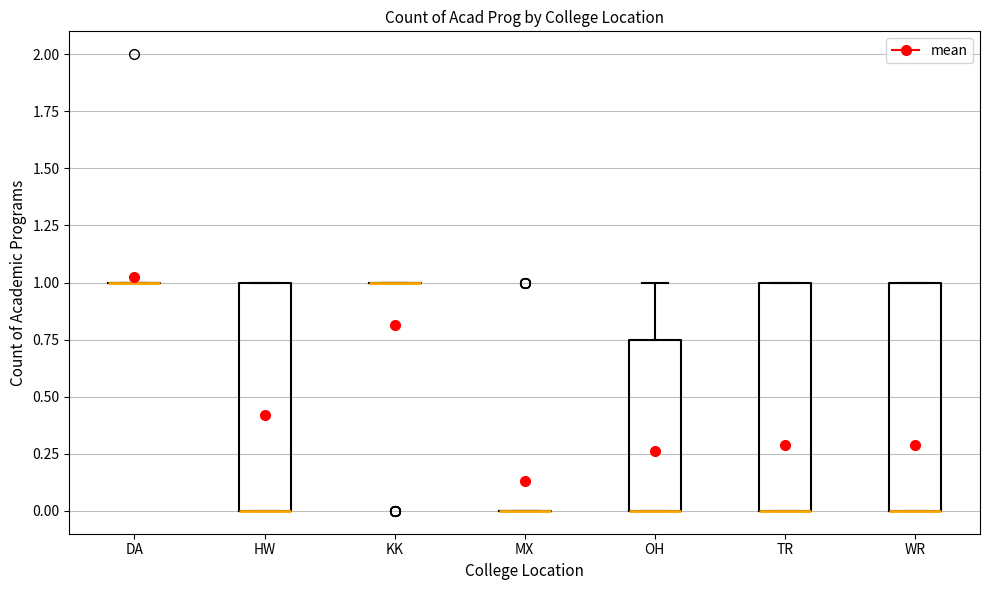

Reading left to right, transcribe this box plot: for each box, give where its median line is, the range the box spans, and where its two whiskers end, as read against the y-axis. The values are not printed on the chart, so give them approximately, as read against the axis.

DA: box collapsed to a line at 1.00, whiskers 1.00 to 1.00
HW: median 0.00 (drawn on the box's lower edge), box 0.00 to 1.00, whiskers 0.00 to 1.00
KK: box collapsed to a line at 1.00, whiskers 1.00 to 1.00
MX: box collapsed to a line at 0.00, whiskers 0.00 to 0.00
OH: median 0.00 (drawn on the box's lower edge), box 0.00 to 0.75, whiskers 0.00 to 1.00
TR: median 0.00 (drawn on the box's lower edge), box 0.00 to 1.00, whiskers 0.00 to 1.00
WR: median 0.00 (drawn on the box's lower edge), box 0.00 to 1.00, whiskers 0.00 to 1.00